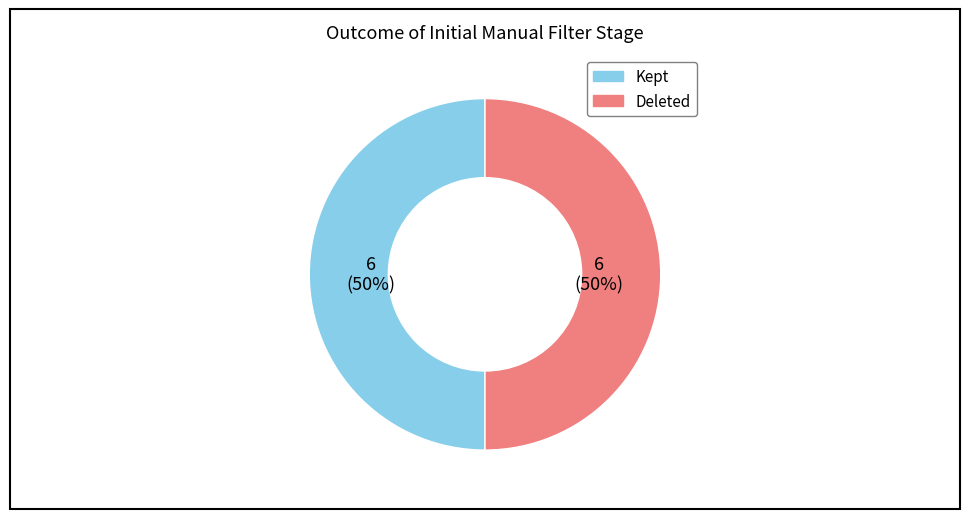

How many segments does this pie chart have?

2